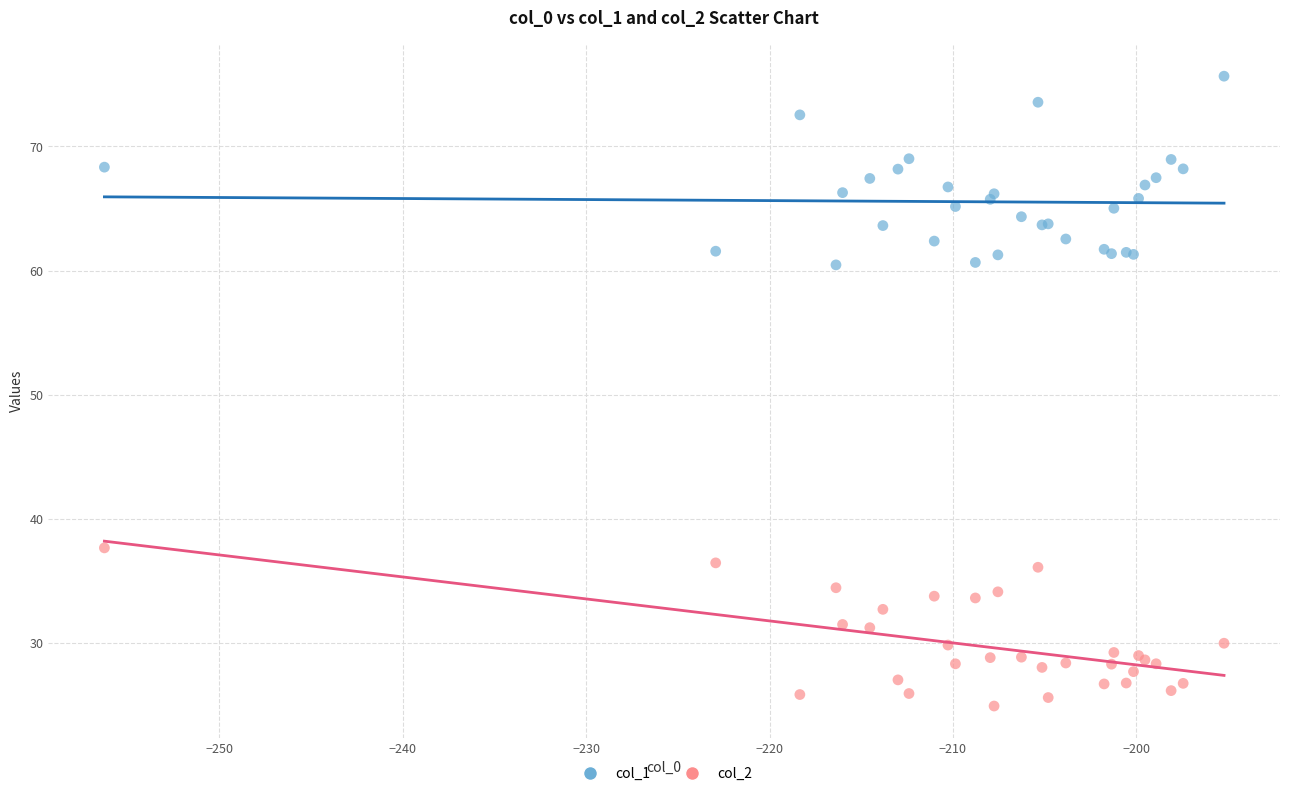

What are all the series names shown in the legend?

col_1, col_2